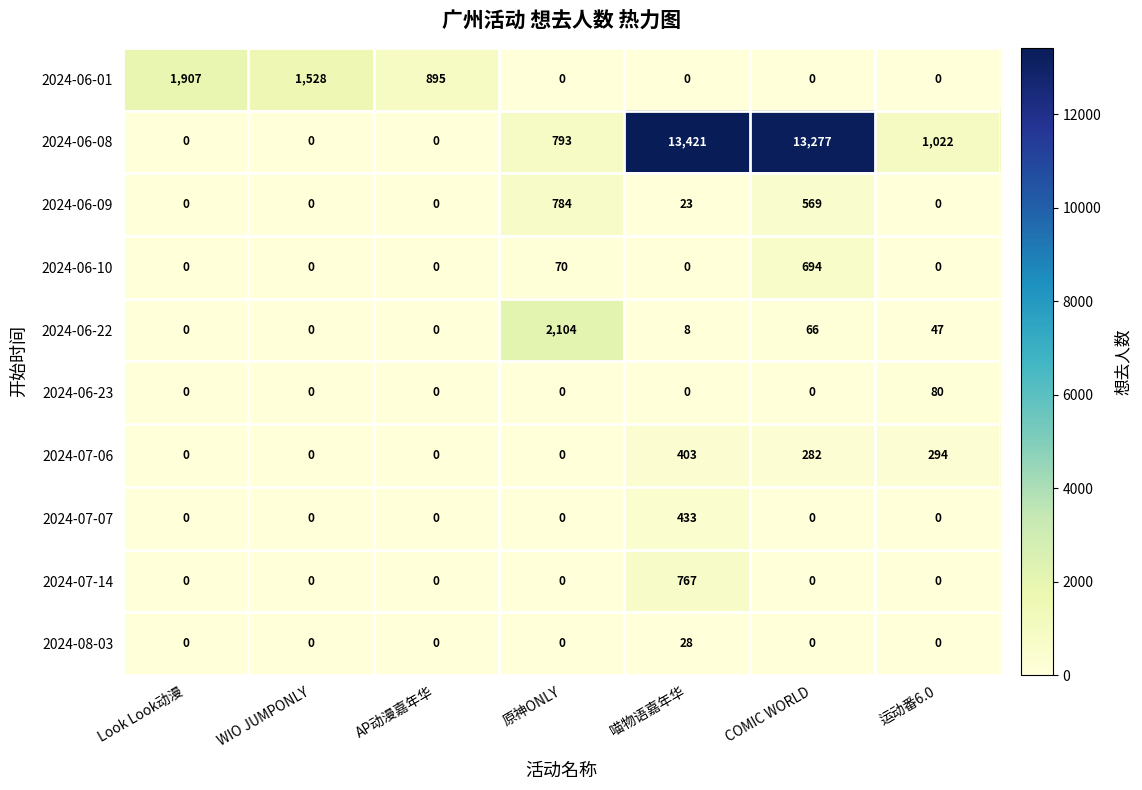

True or false: 2024-07-06 has a value of 78 at COMIC WORLD.

False